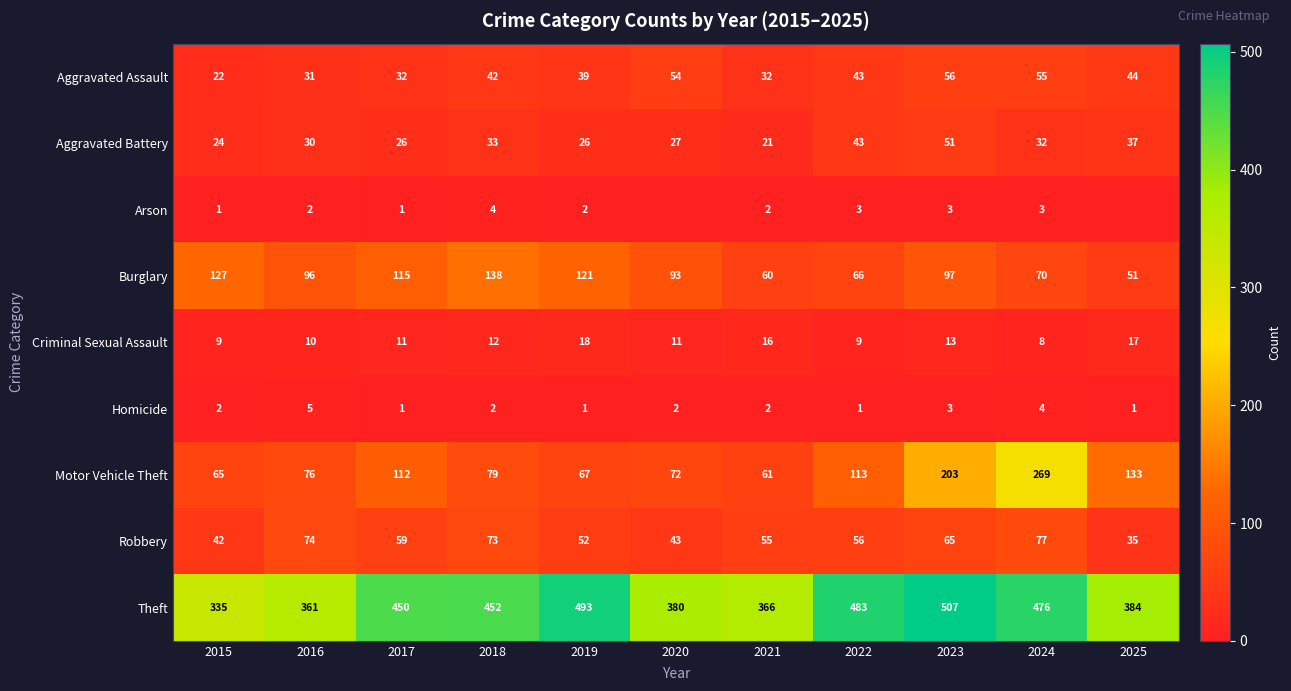

What is the average value of the Burglary series?

94